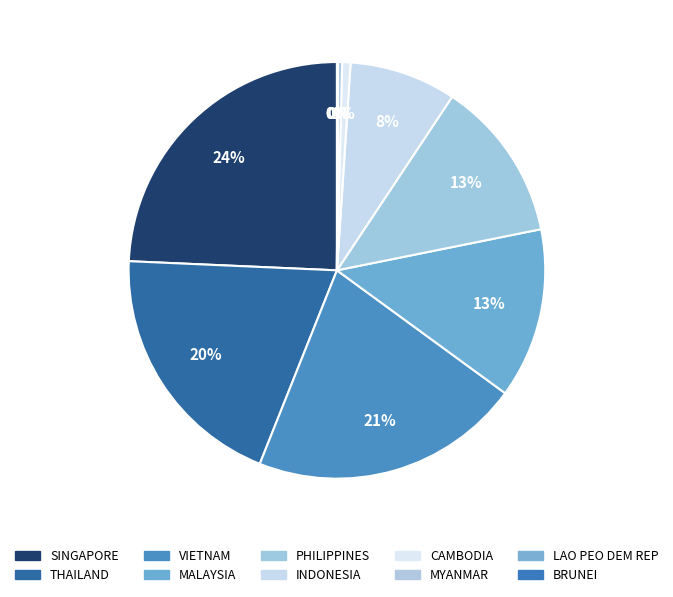

What percentage is NOT represented by MYANMAR?

99.7%